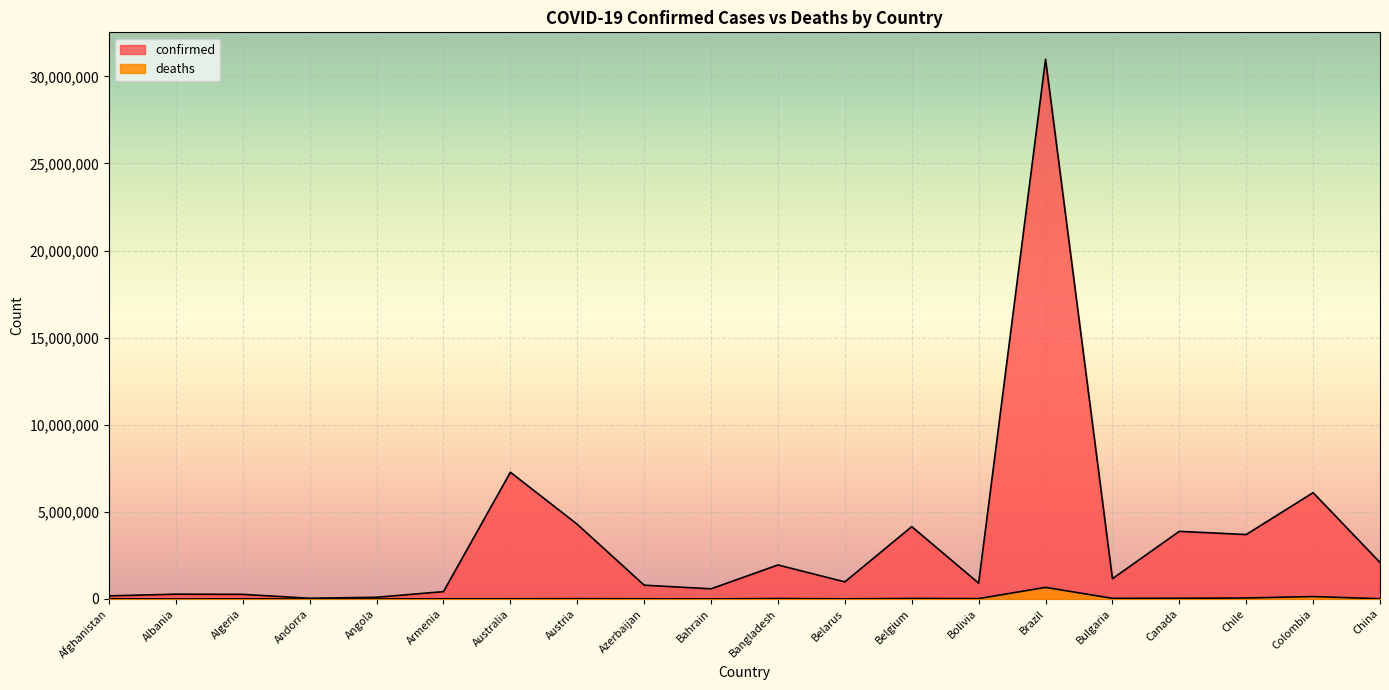

In confirmed, how many points are lower than both neighbors (excluding endpoints)?

6